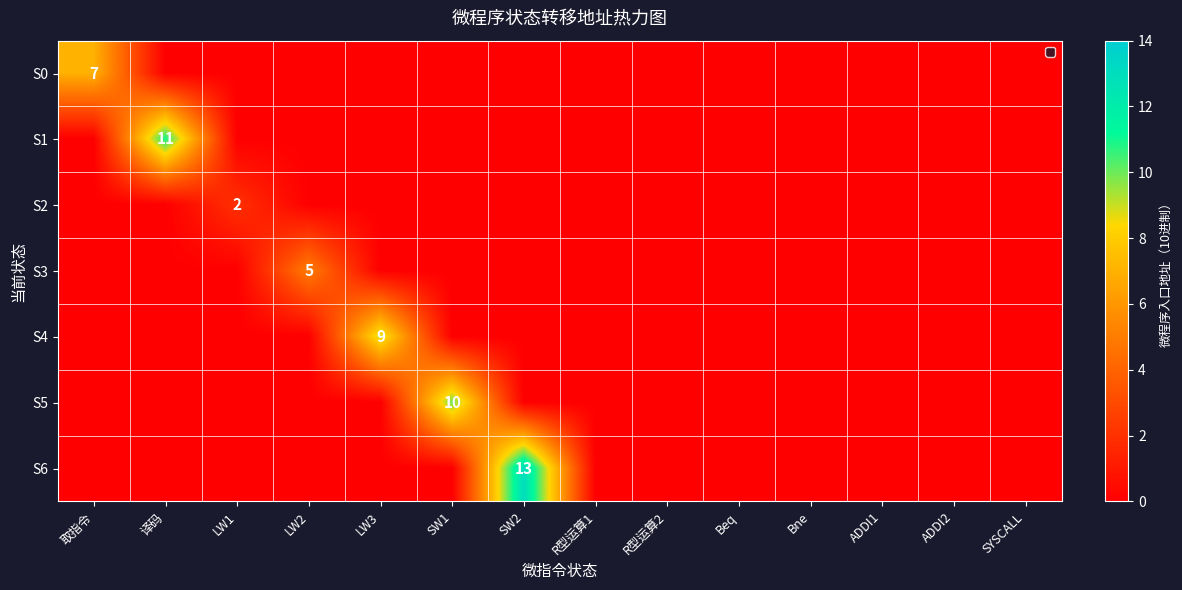

At which category is the sum across all series the highest?

SW2